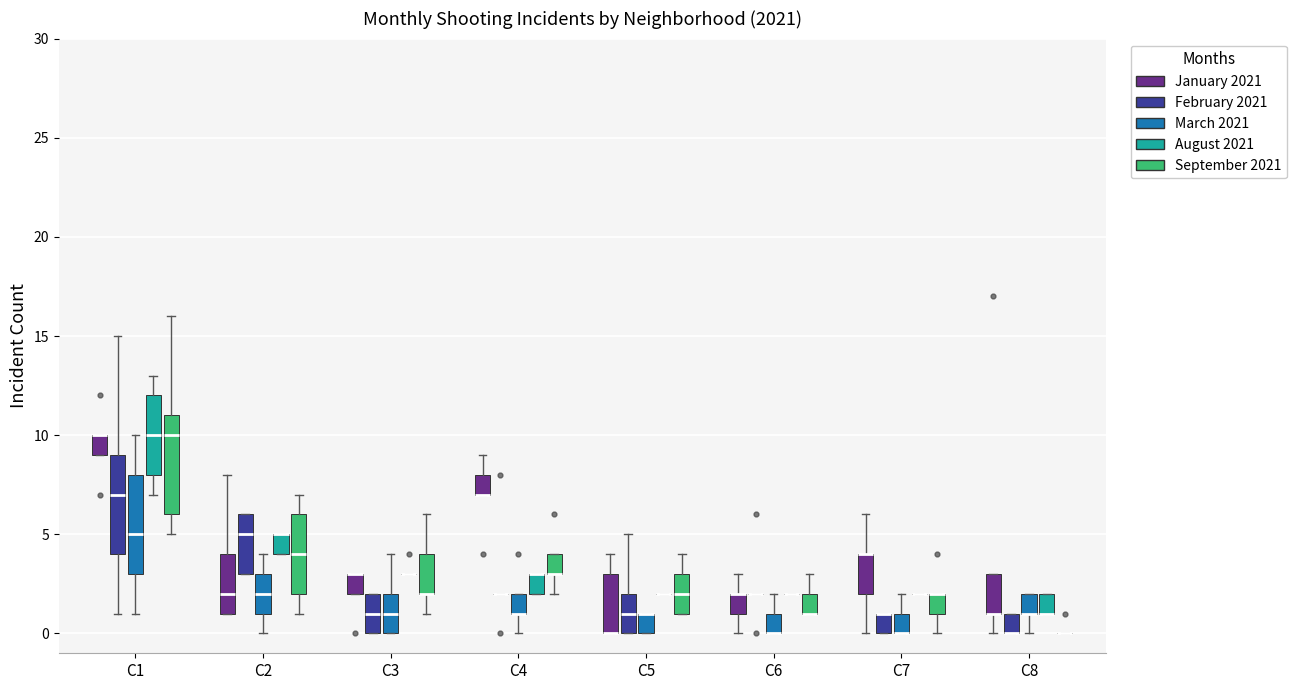

Reading left to right, read every box against the y-axis: the position of its median line, the range the box covers, and the ends of its whiskers. The values are not printed on the chart, so give them approximately, as read against the axis.

C1 (January 2021): median 10 (drawn on the box's upper edge), box 9 to 10, whiskers 9 to 10
C1 (February 2021): median 7, box 4 to 9, whiskers 1 to 15
C1 (March 2021): median 5, box 3 to 8, whiskers 1 to 10
C1 (August 2021): median 10, box 8 to 12, whiskers 7 to 13
C1 (September 2021): median 10, box 6 to 11, whiskers 5 to 16
C2 (January 2021): median 2, box 1 to 4, whiskers 1 to 8
C2 (February 2021): median 5, box 3 to 6, whiskers 3 to 6
C2 (March 2021): median 2, box 1 to 3, whiskers 0 to 4
C2 (August 2021): median 5 (drawn on the box's upper edge), box 4 to 5, whiskers 4 to 5
C2 (September 2021): median 4, box 2 to 6, whiskers 1 to 7
C3 (January 2021): median 3 (drawn on the box's upper edge), box 2 to 3, whiskers 2 to 3
C3 (February 2021): median 1, box 0 to 2, whiskers 0 to 2
C3 (March 2021): median 1, box 0 to 2, whiskers 0 to 4
C3 (August 2021): box collapsed to a line at 3, whiskers 3 to 3
C3 (September 2021): median 2 (drawn on the box's lower edge), box 2 to 4, whiskers 1 to 6
C4 (January 2021): median 7 (drawn on the box's lower edge), box 7 to 8, whiskers 7 to 9
C4 (February 2021): box collapsed to a line at 2, whiskers 2 to 2
C4 (March 2021): median 1 (drawn on the box's lower edge), box 1 to 2, whiskers 0 to 2
C4 (August 2021): median 3 (drawn on the box's upper edge), box 2 to 3, whiskers 2 to 3
C4 (September 2021): median 3 (drawn on the box's lower edge), box 3 to 4, whiskers 2 to 4
C5 (January 2021): median 0 (drawn on the box's lower edge), box 0 to 3, whiskers 0 to 4
C5 (February 2021): median 1, box 0 to 2, whiskers 0 to 5
C5 (March 2021): median 1 (drawn on the box's upper edge), box 0 to 1, whiskers 0 to 1
C5 (August 2021): box collapsed to a line at 2, whiskers 2 to 2
C5 (September 2021): median 2, box 1 to 3, whiskers 1 to 4
C6 (January 2021): median 2 (drawn on the box's upper edge), box 1 to 2, whiskers 0 to 3
C6 (February 2021): box collapsed to a line at 2, whiskers 2 to 2
C6 (March 2021): median 0 (drawn on the box's lower edge), box 0 to 1, whiskers 0 to 2
C6 (August 2021): box collapsed to a line at 2, whiskers 2 to 2
C6 (September 2021): median 1 (drawn on the box's lower edge), box 1 to 2, whiskers 1 to 3
C7 (January 2021): median 4 (drawn on the box's upper edge), box 2 to 4, whiskers 0 to 6
C7 (February 2021): median 1 (drawn on the box's upper edge), box 0 to 1, whiskers 0 to 1
C7 (March 2021): median 0 (drawn on the box's lower edge), box 0 to 1, whiskers 0 to 2
C7 (August 2021): box collapsed to a line at 2, whiskers 2 to 2
C7 (September 2021): median 2 (drawn on the box's upper edge), box 1 to 2, whiskers 0 to 2
C8 (January 2021): median 1 (drawn on the box's lower edge), box 1 to 3, whiskers 0 to 3
C8 (February 2021): median 0 (drawn on the box's lower edge), box 0 to 1, whiskers 0 to 1
C8 (March 2021): median 1 (drawn on the box's lower edge), box 1 to 2, whiskers 0 to 2
C8 (August 2021): median 1 (drawn on the box's lower edge), box 1 to 2, whiskers 1 to 2
C8 (September 2021): box collapsed to a line at 0, whiskers 0 to 0